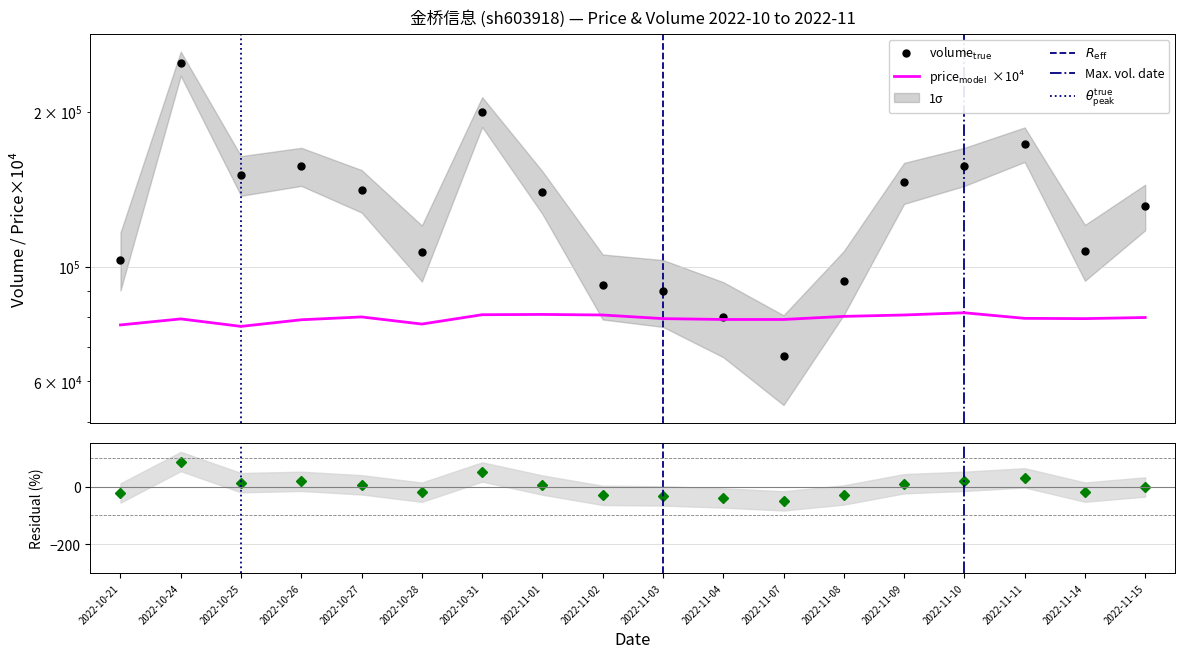

Between which two adjacent categories do price and volume first intersect?

2022-11-04 and 2022-11-07